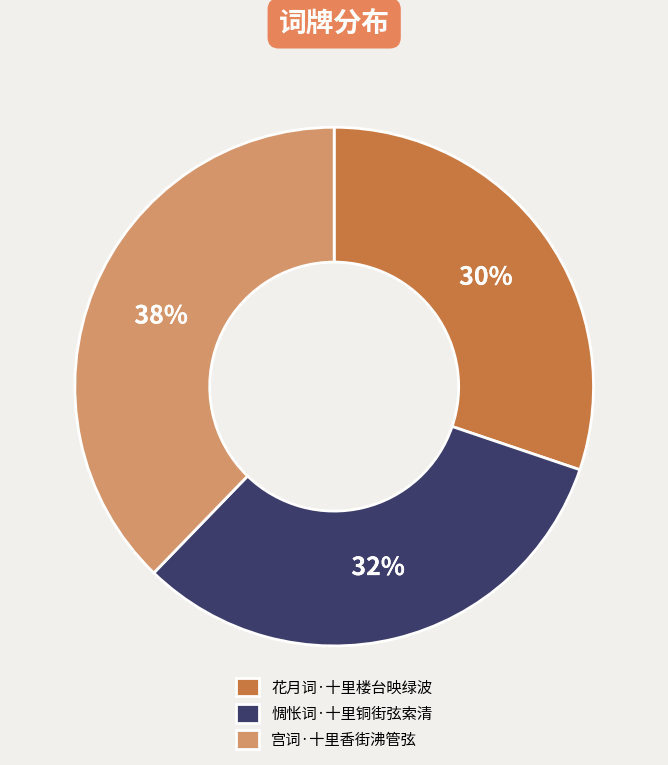

The 花月词·十里楼台映绿波 slice represents 30% of the pie. True or false?

True